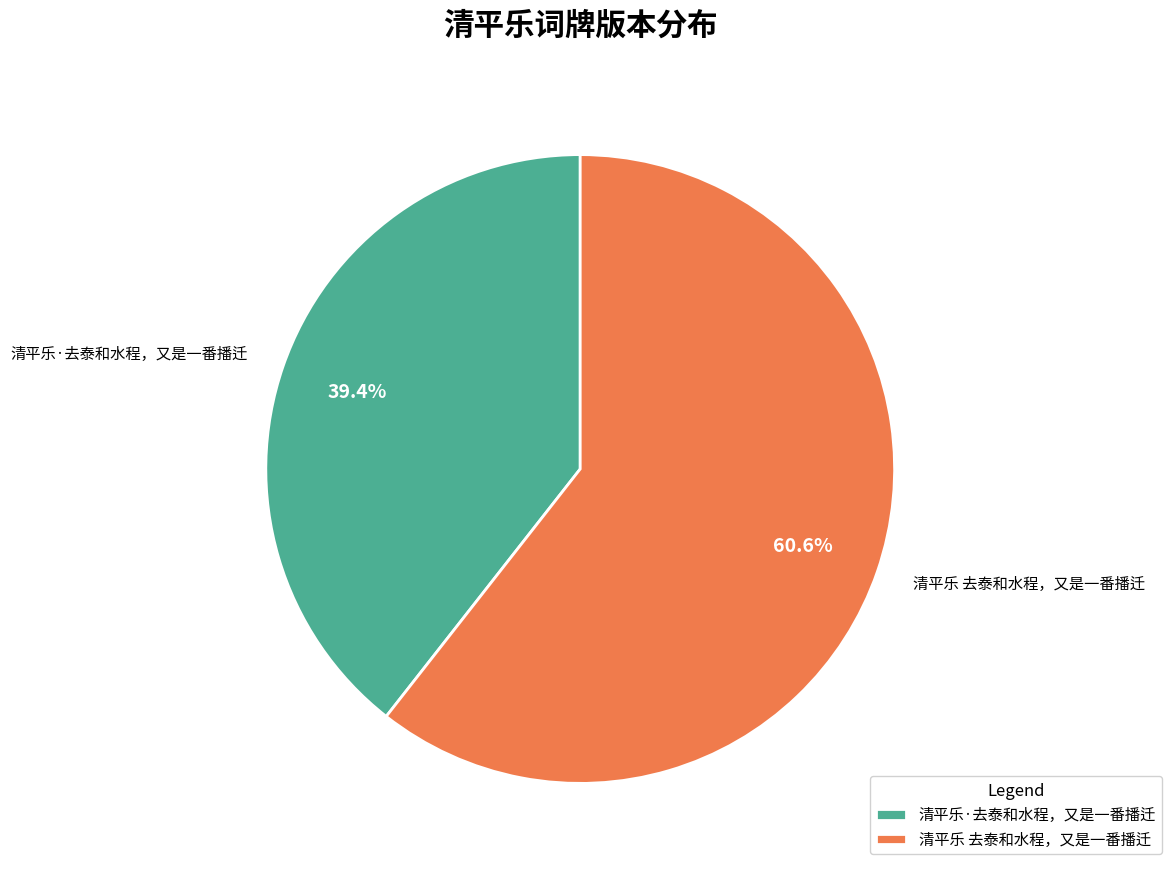

Count the number of slices in the pie.

2